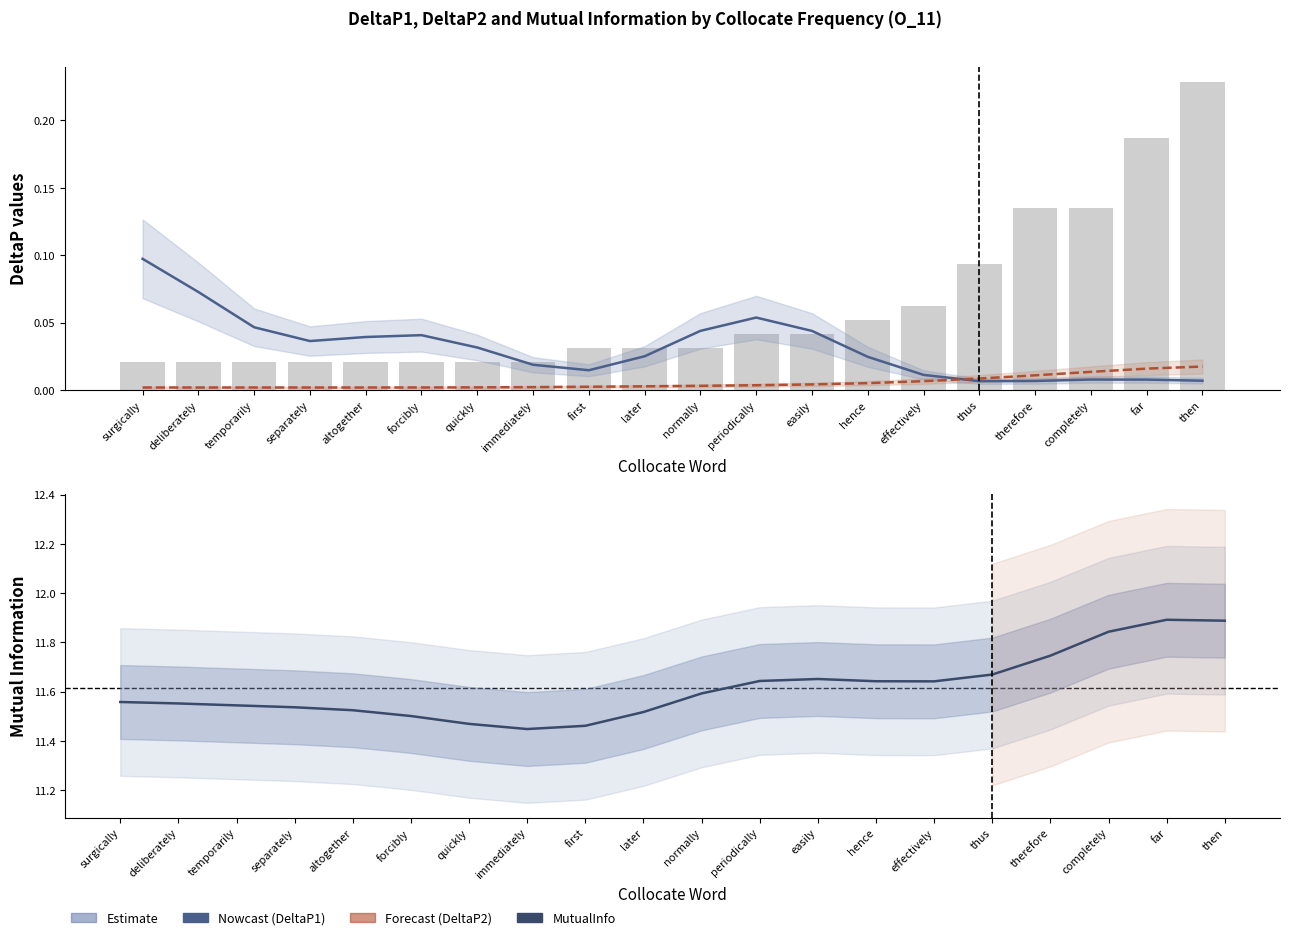

At which category is the sum across all series the highest?

far